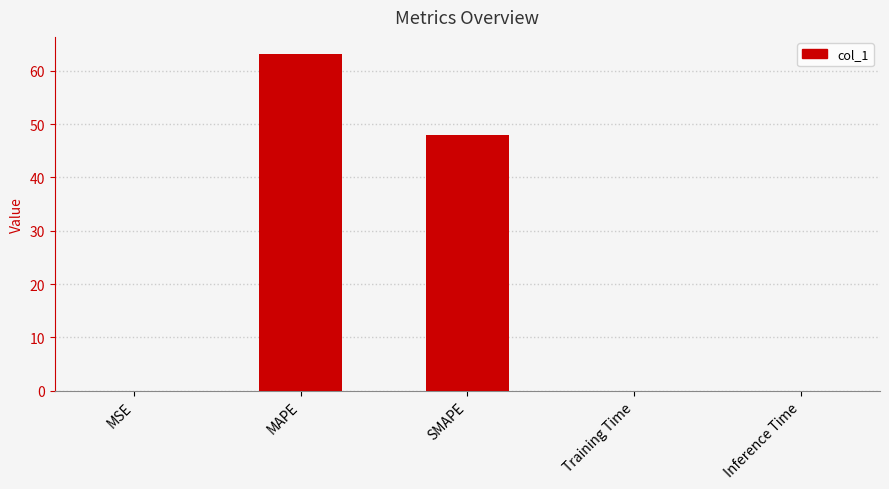

Between Training Time and SMAPE, which is larger?

SMAPE